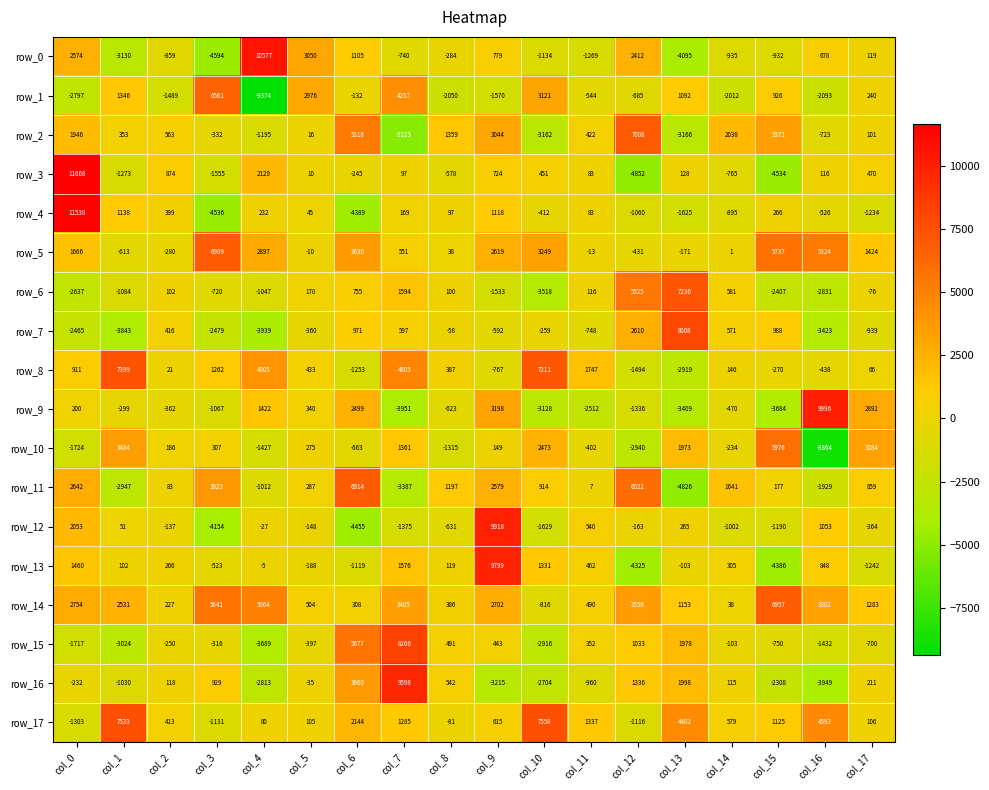

True or false: row_7 has a value of -168 at col_10.

False